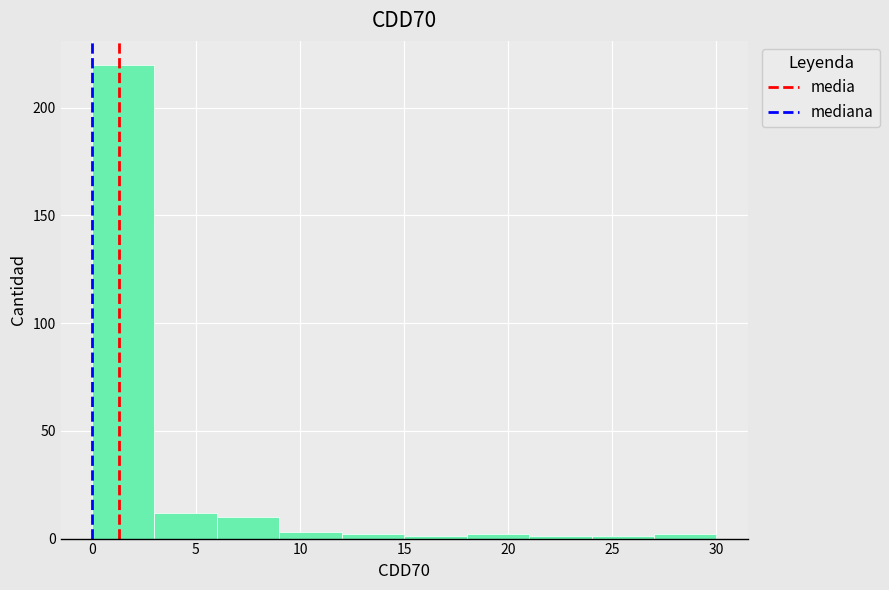

What is the height of the bar covering 6 to 9 on the x-axis? The values are not printed on the chart, so give them approximately, as read against the axis.

10